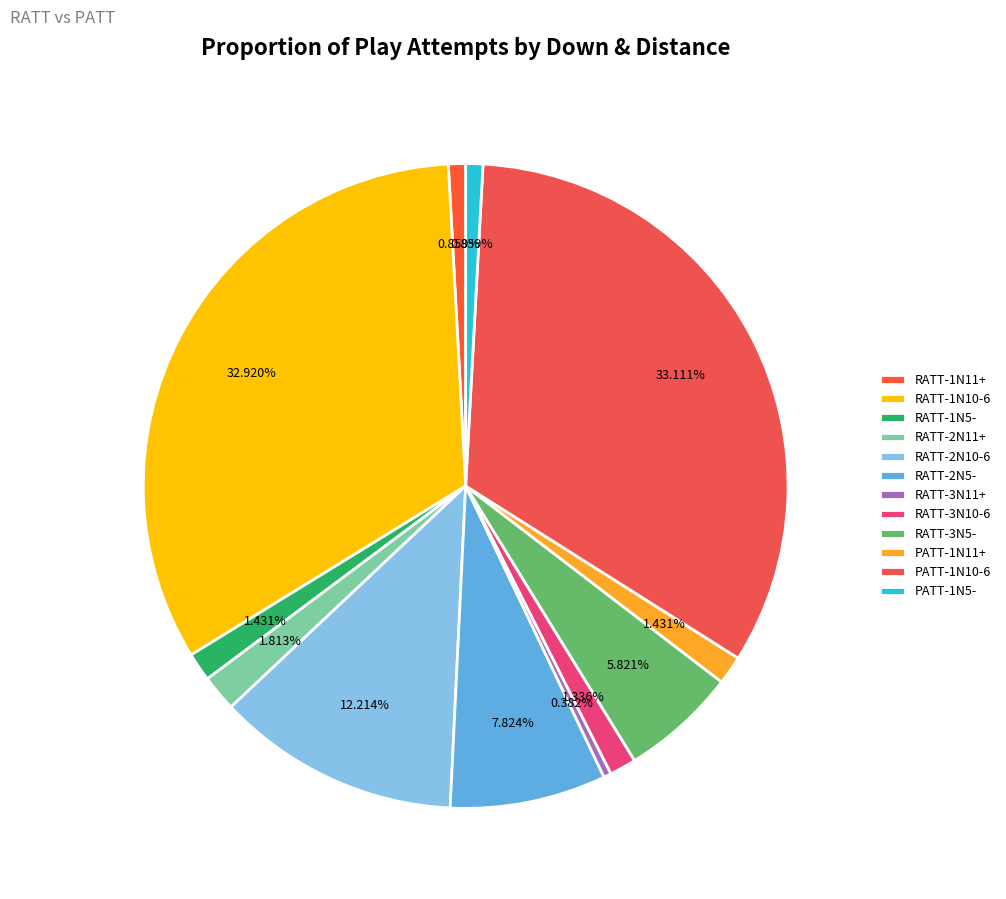

Is it true that RATT-3N5- is 6% of the pie?

True